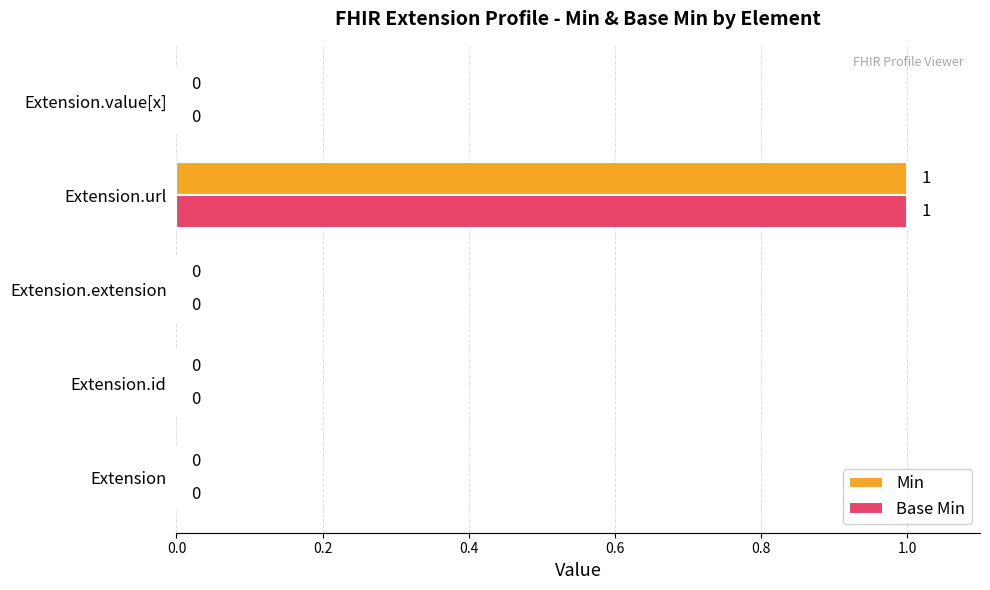

Is the value of Min at Extension.url greater than the value of Base Min at Extension.value[x]?

Yes